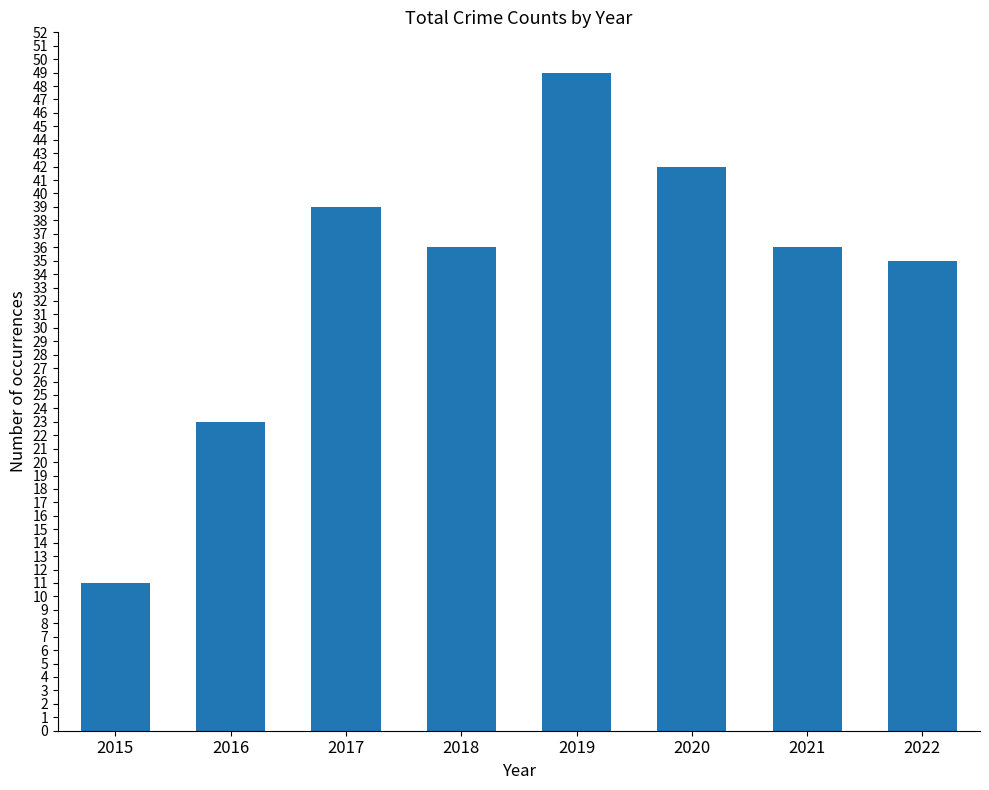

How many series are shown in this chart?

1